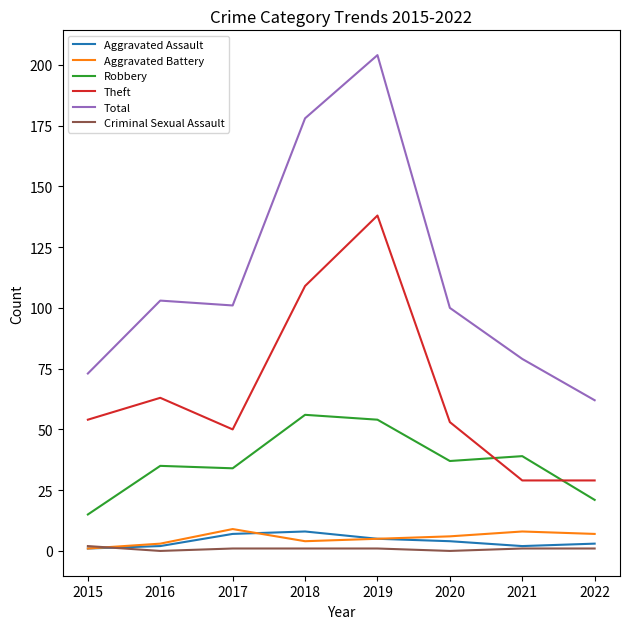

Where is the first local maximum for Total?

2016